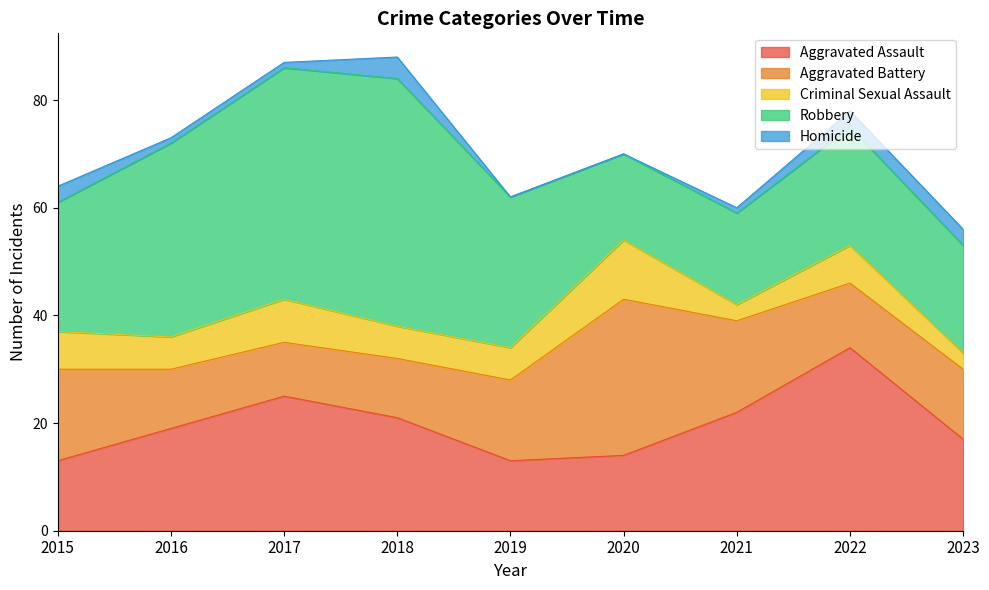

Rank the series by their maximum value, from highest to lowest.

Robbery, Aggravated Assault, Aggravated Battery, Criminal Sexual Assault, Homicide